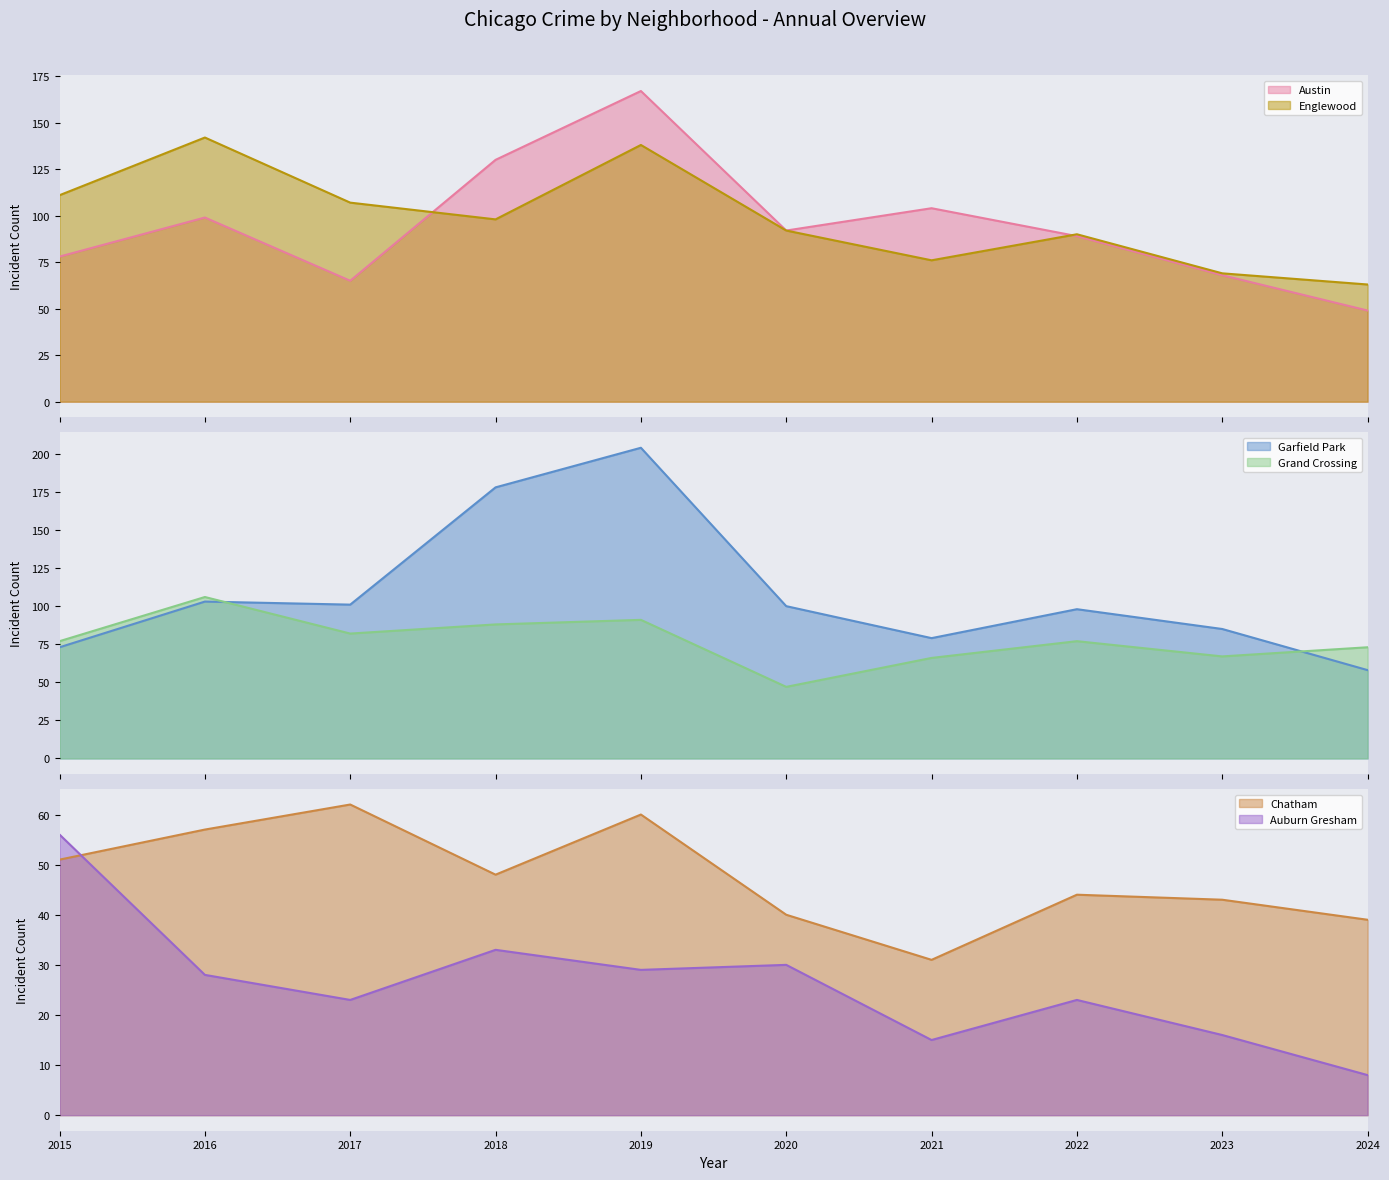

How many data points in Englewood are less than 98?

5